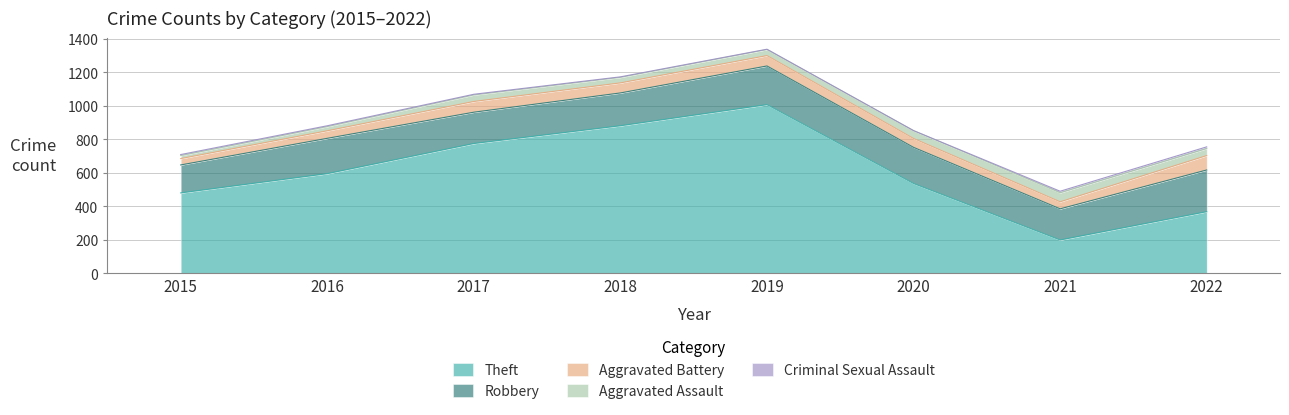

True or false: Theft has a value of 596 at 2016.

True